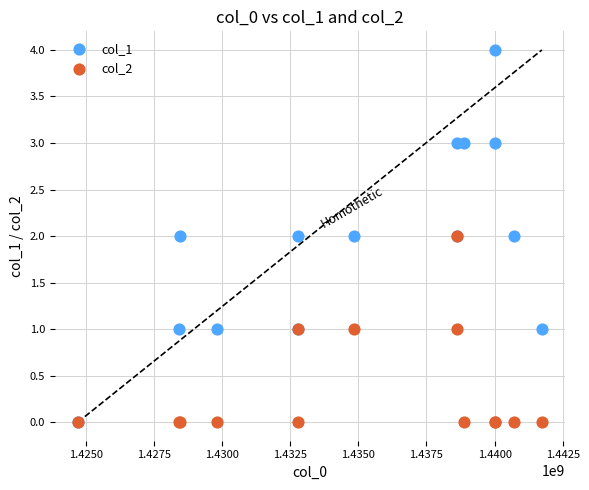

What are all the series names shown in the legend?

col_1, col_2